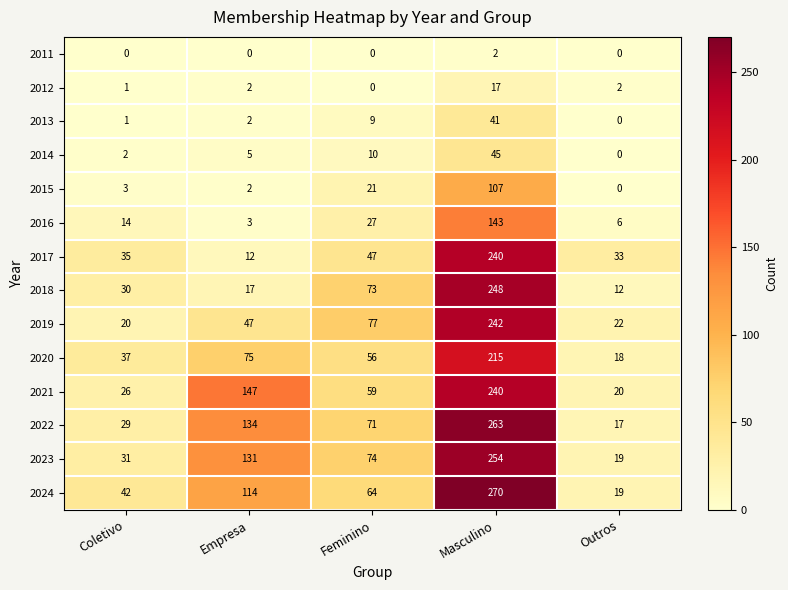

What is the difference between the maximum and second lowest values in the 2024 series?

228